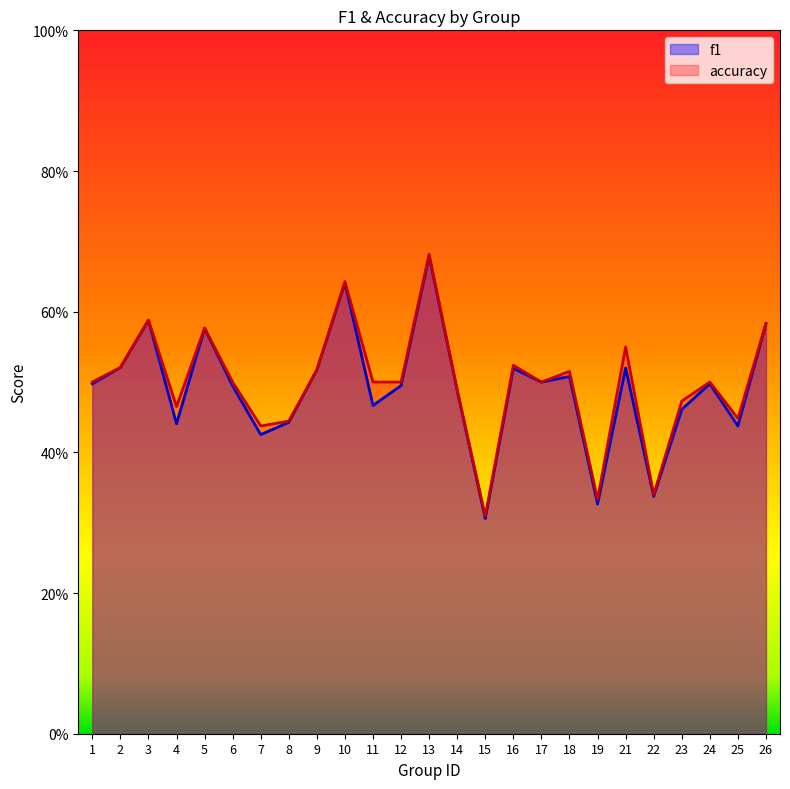

The f1 series shows 0.8 at 6. True or false?

False